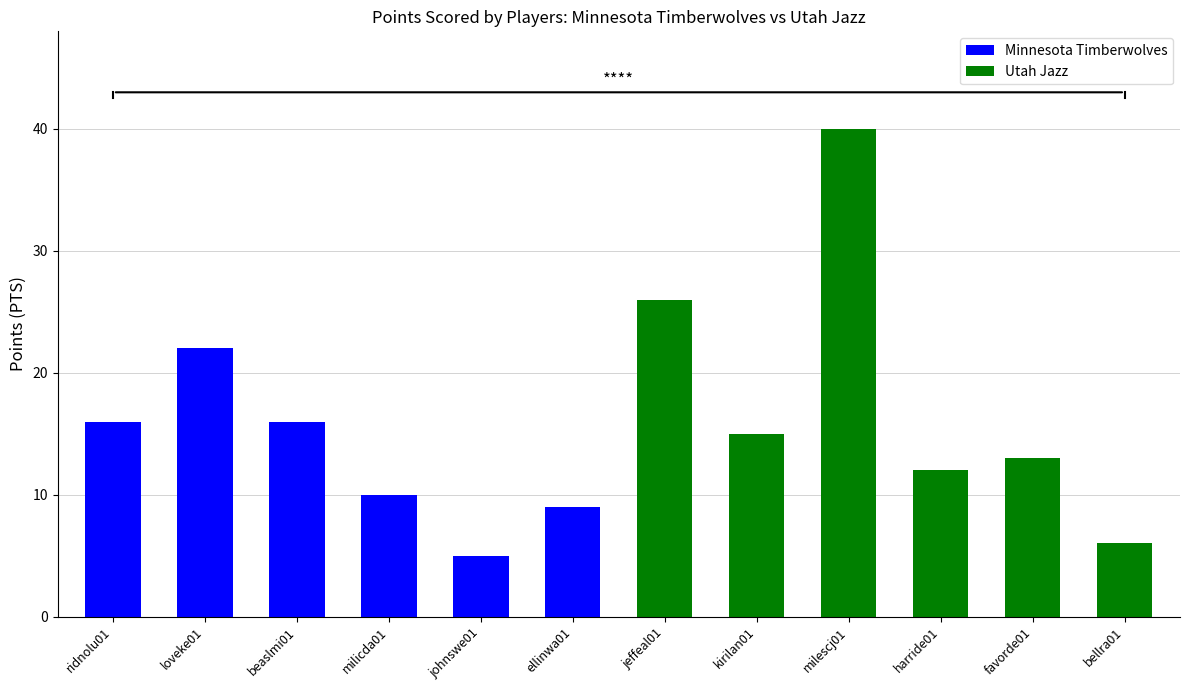

At which label is Minnesota Timberwolves closest to 13?

ridnolu01